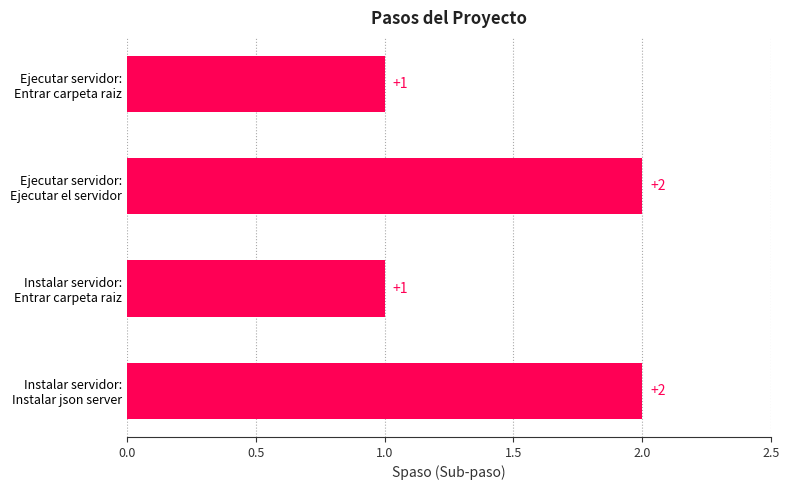

What is the sum of all values?

6